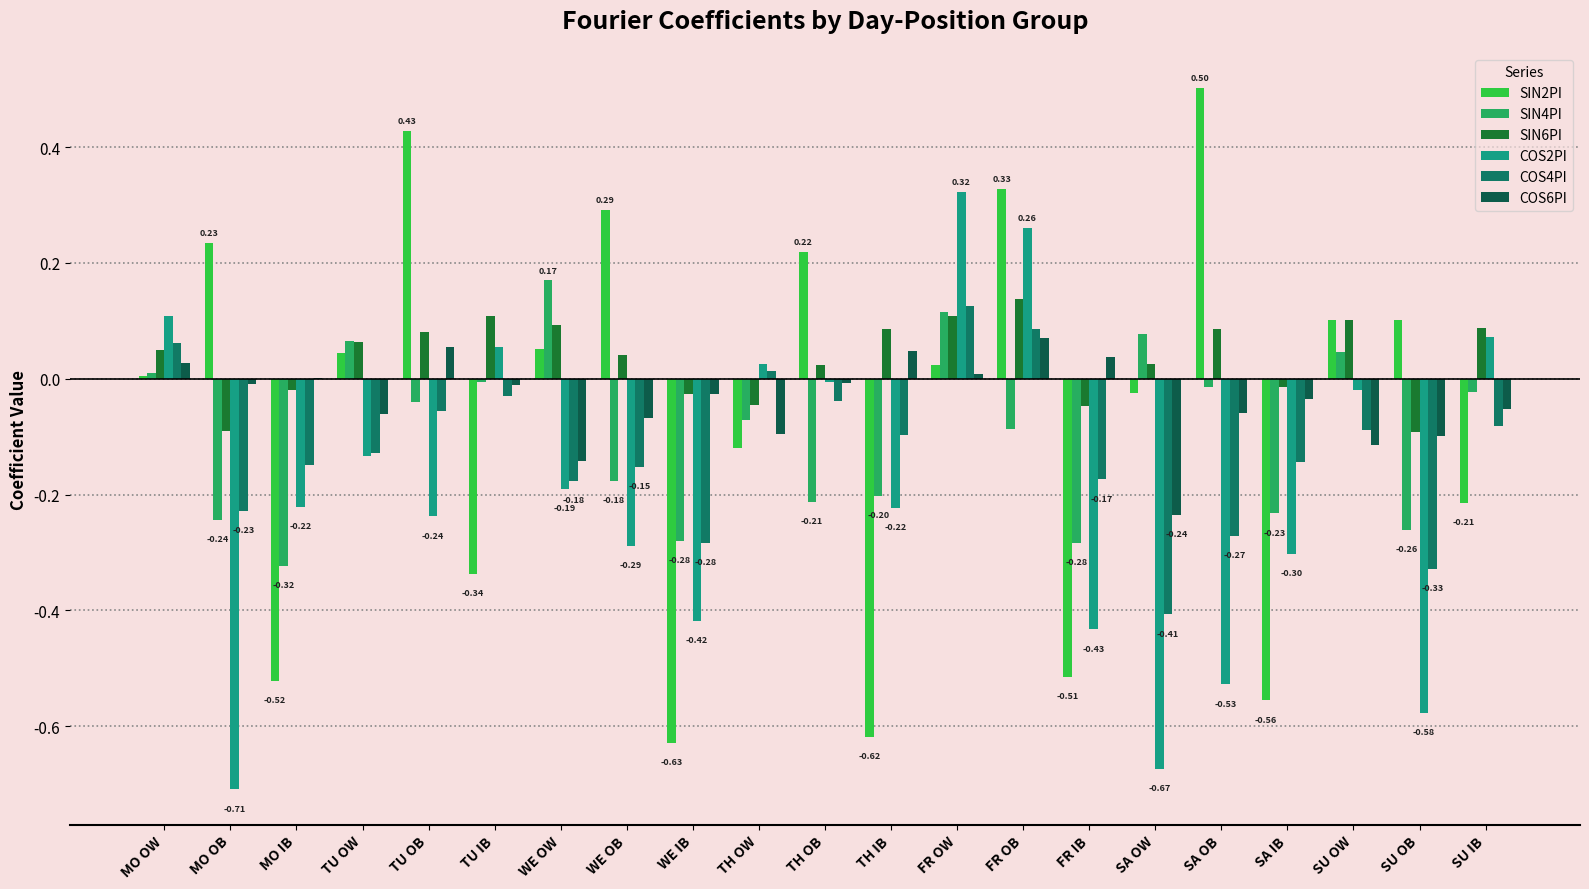

What is the sum of all COS2PI values?

-4.1